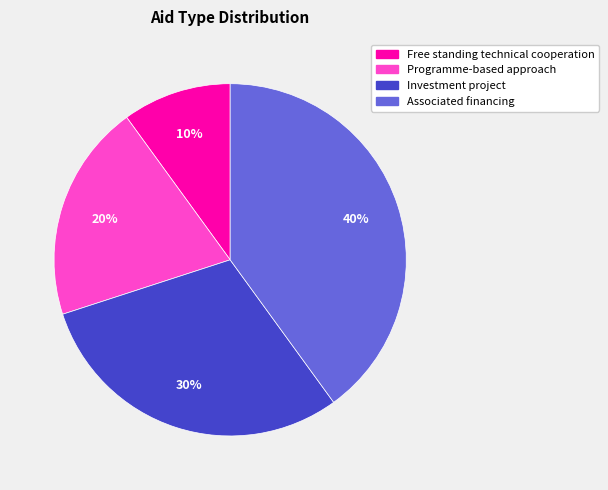

What is the smallest slice in the pie chart?

Free standing technical cooperation